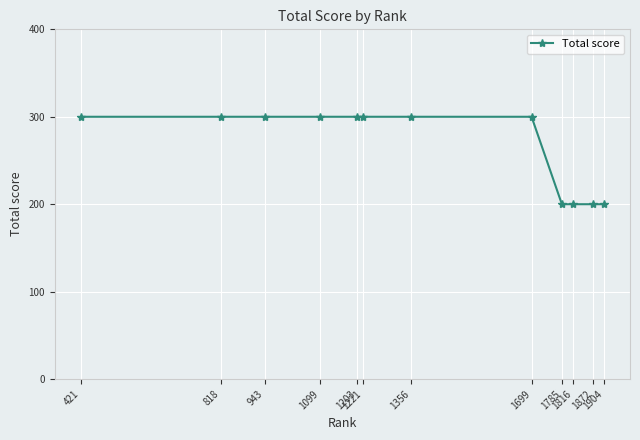

What is the value of the 1st point from the left?

300